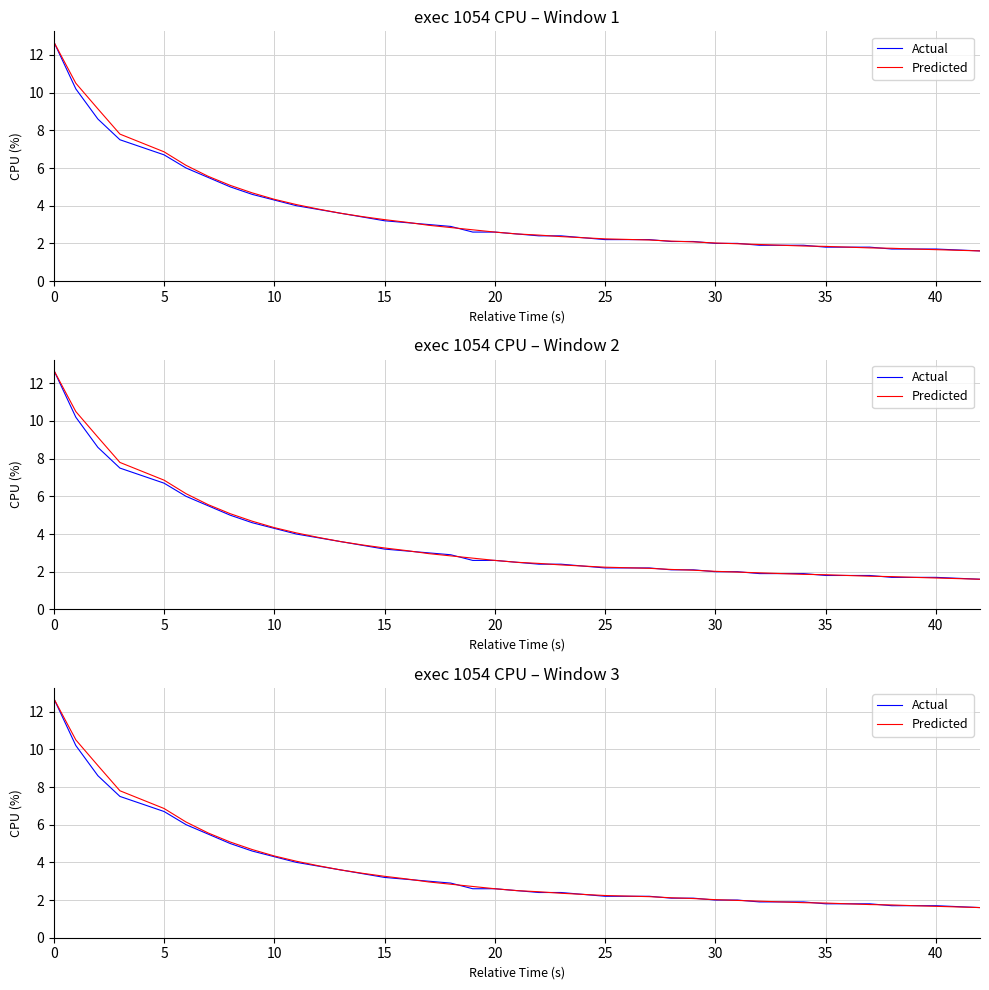

Which series has the largest range (max minus min)?

Actual